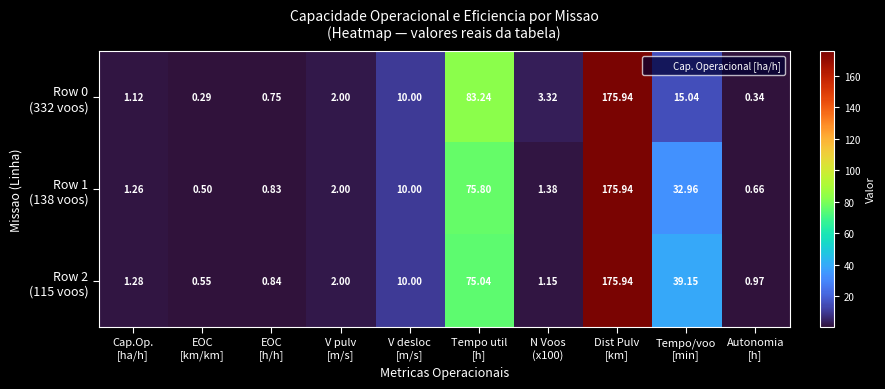

Count the number of data series in this chart.

3